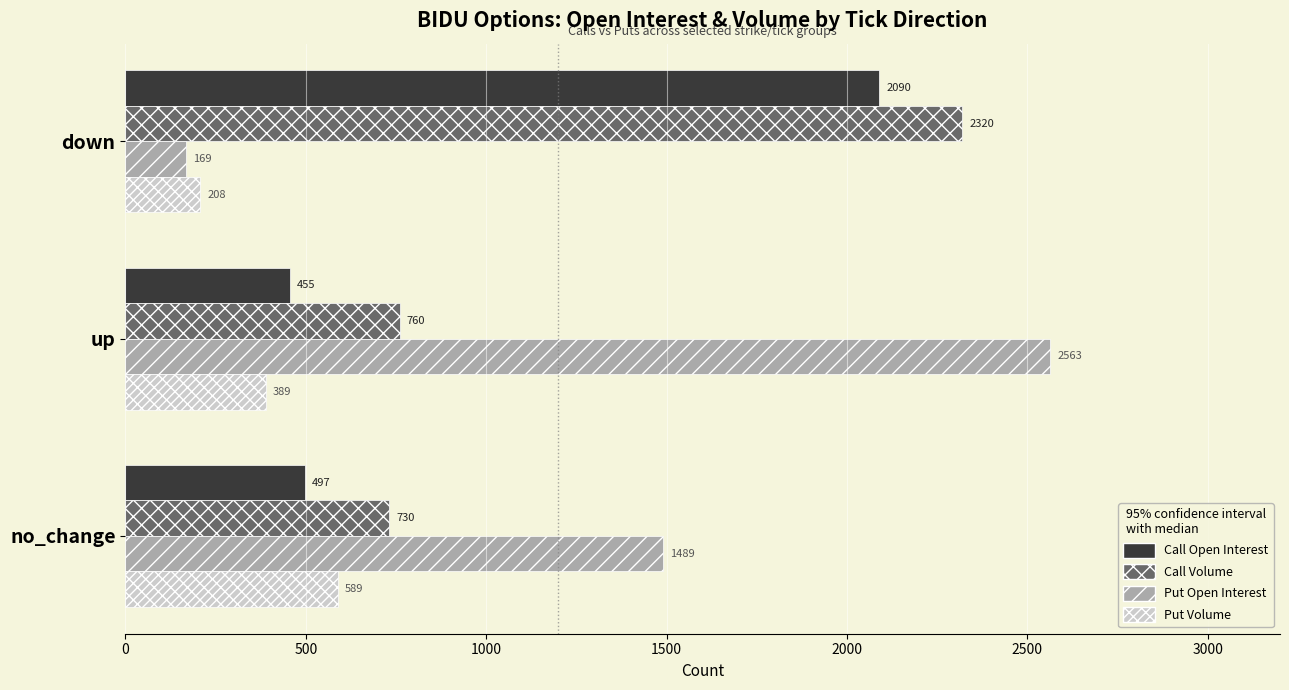

At which label is Put Open Interest closest to 1366?

no_change